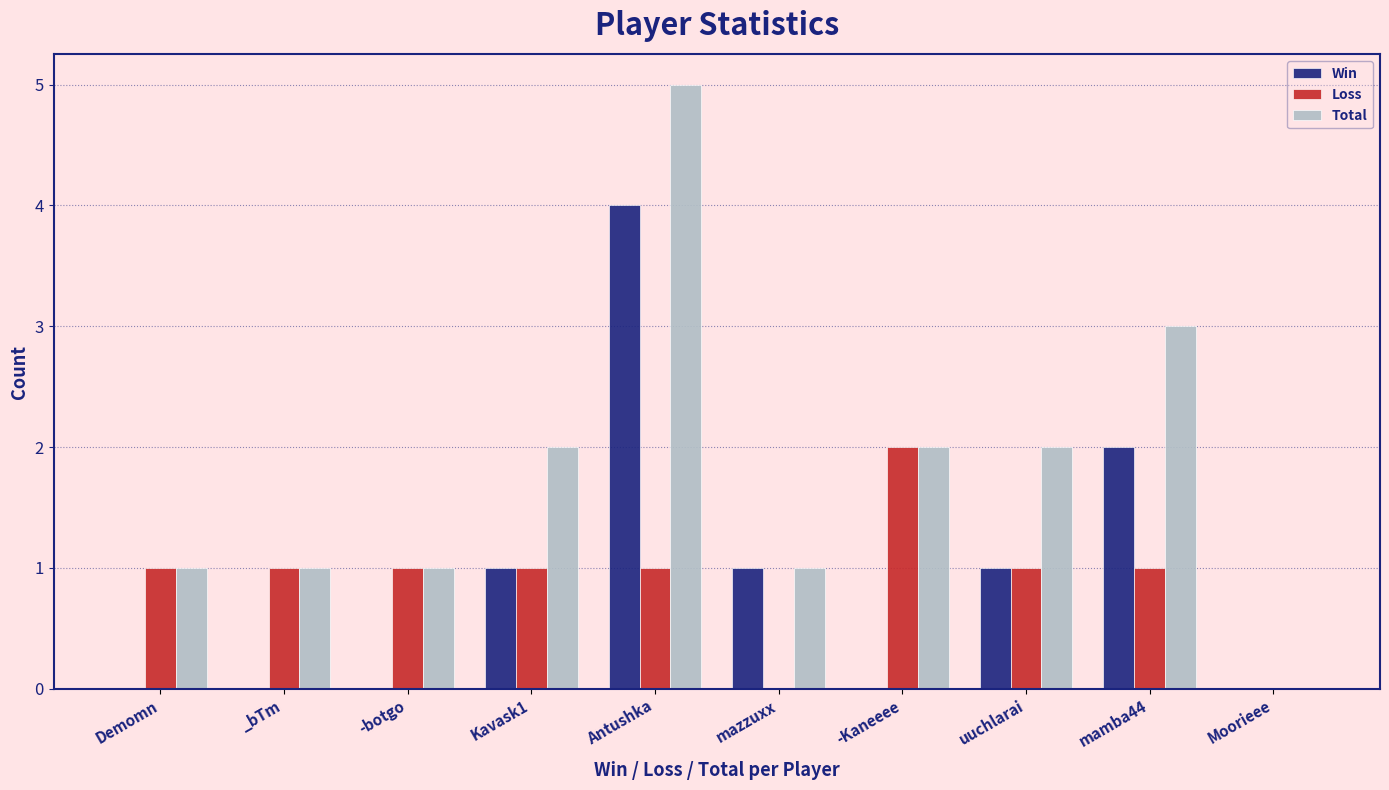

Are the bars horizontal?

No